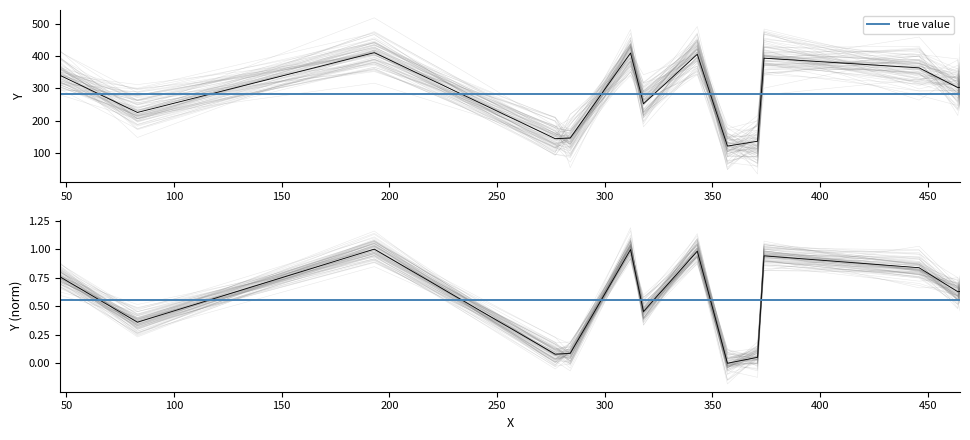

Which label corresponds to the smallest value in the chart?

357